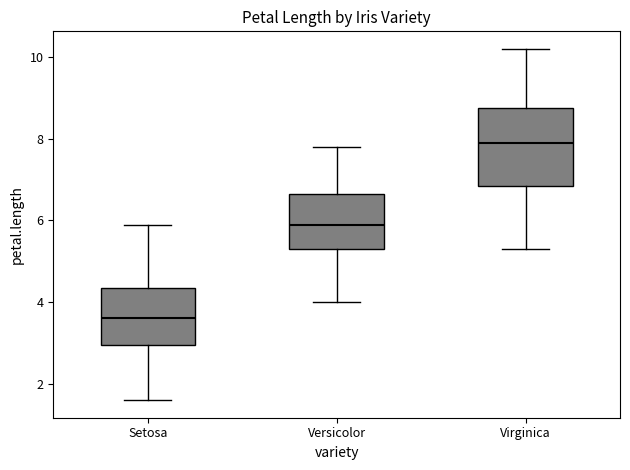

Which box is the tallest, from its lower edge to its upper edge?

Virginica